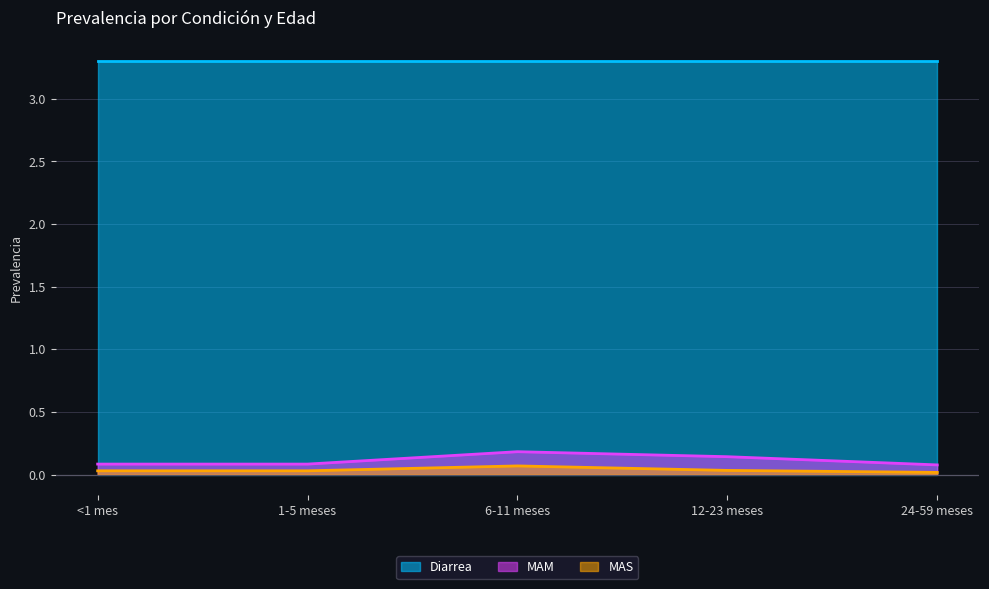

True or false: MAM and MAS intersect in this chart.

False